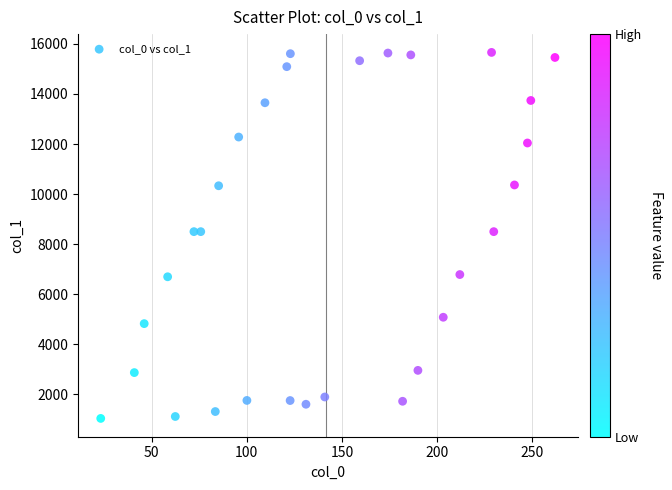

What is the range of X values (max minus min)?

238.6